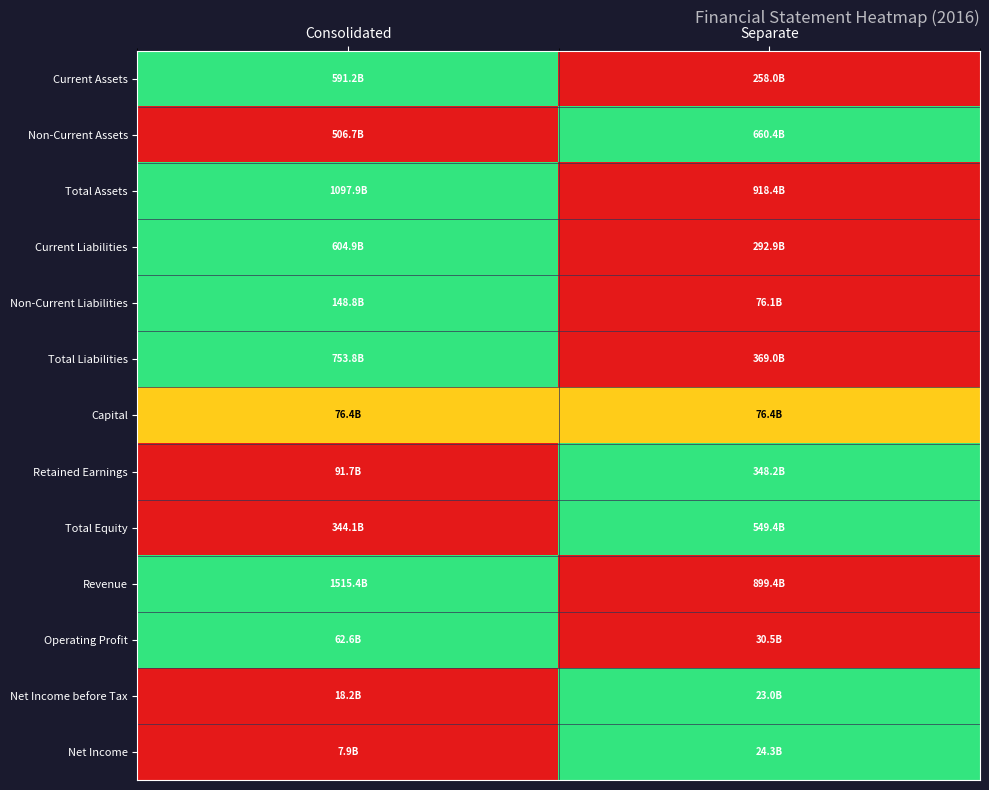

Reading left to right, list all the values displayed in this chart.

Current Assets: Consolidated=1.0	Separate=0.0
Non-Current Assets: Consolidated=0.0	Separate=1.0
Total Assets: Consolidated=1.0	Separate=0.0
Current Liabilities: Consolidated=1.0	Separate=0.0
Non-Current Liabilities: Consolidated=1.0	Separate=0.0
Total Liabilities: Consolidated=1.0	Separate=0.0
Capital: Consolidated=0.5	Separate=0.5
Retained Earnings: Consolidated=0.0	Separate=1.0
Total Equity: Consolidated=0.0	Separate=1.0
Revenue: Consolidated=1.0	Separate=0.0
Operating Profit: Consolidated=1.0	Separate=0.0
Net Income before Tax: Consolidated=0.0	Separate=1.0
Net Income: Consolidated=0.0	Separate=1.0